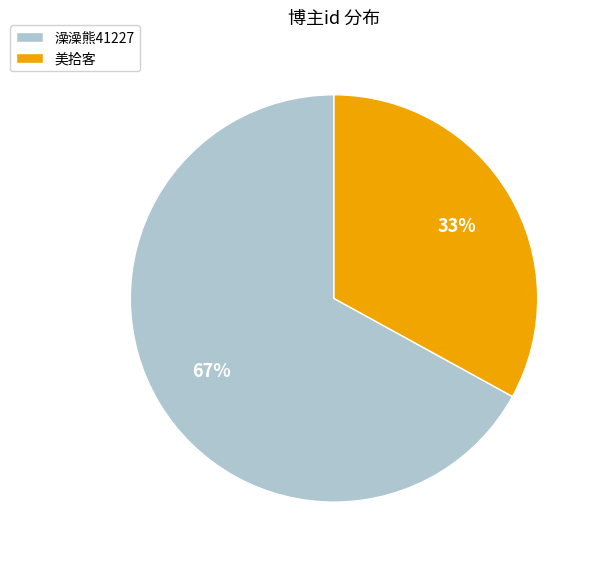

To the nearest percent, what is the combined percentage of 澡澡熊41227 and 美拾客?

100%